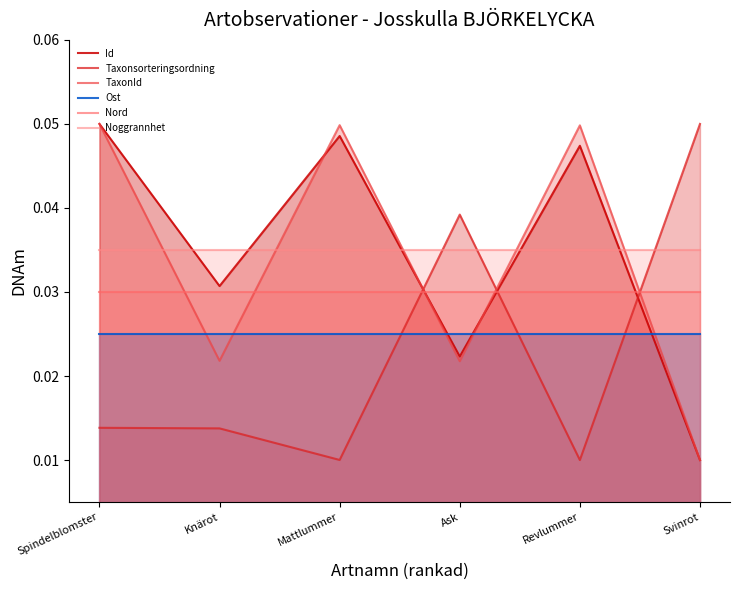

Between which two adjacent categories do Taxonsorteringsordning and Id first intersect?

Mattlummer and Ask